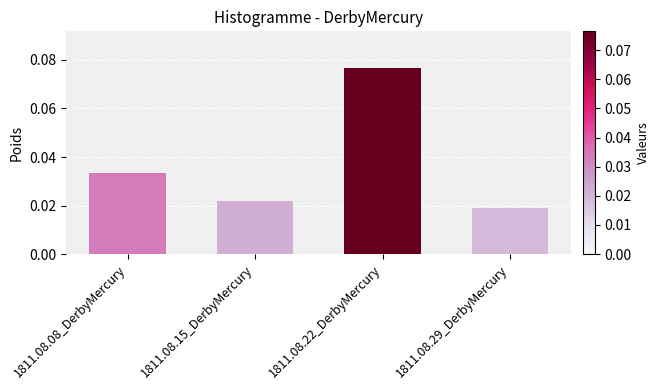

Rank the categories by value from highest to lowest.

1811.08.22_DerbyMercury, 1811.08.08_DerbyMercury, 1811.08.15_DerbyMercury, 1811.08.29_DerbyMercury